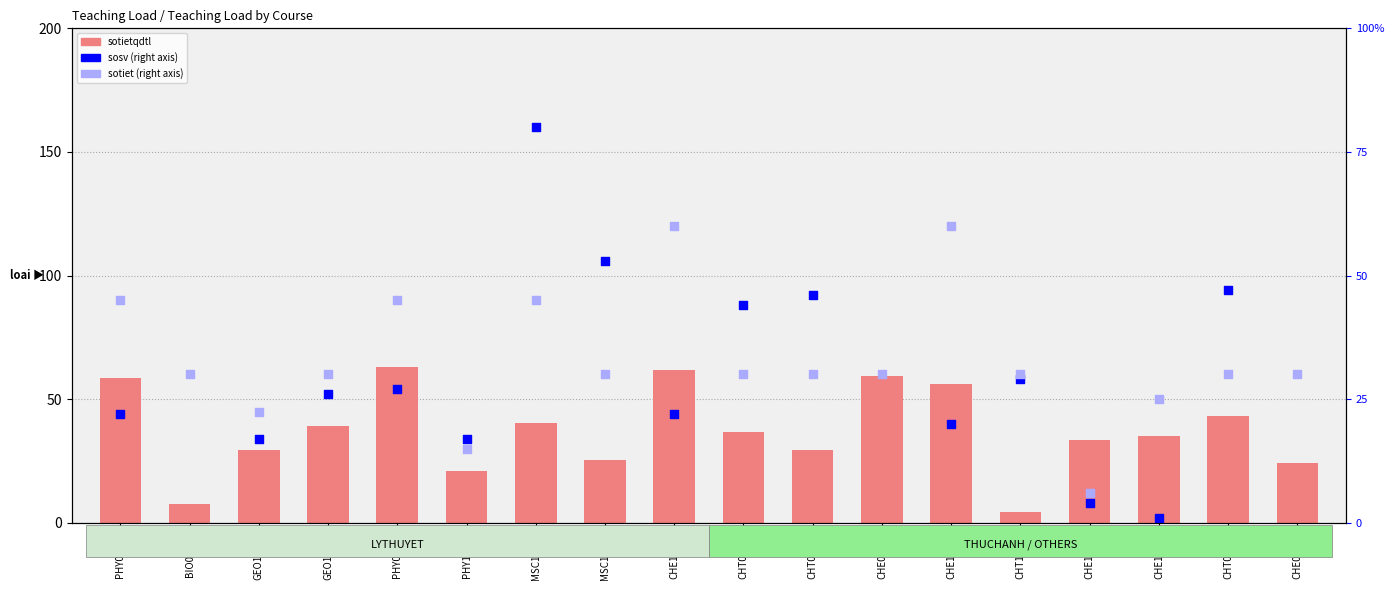

Is the value of sotietqdtl at CHT00001 greater than the value of sotiet at PHY00001?

No